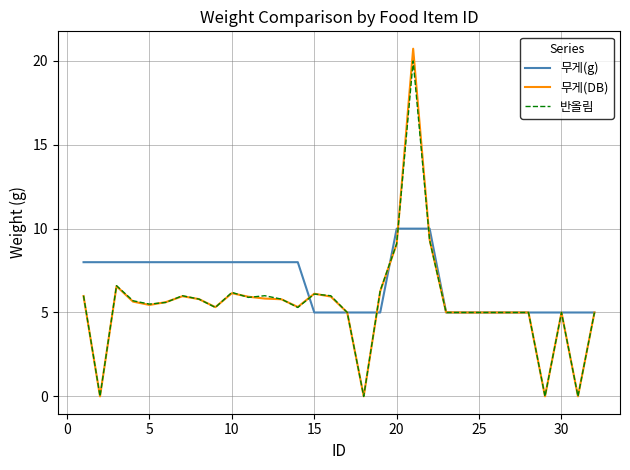

Which series has the largest total across all categories?

무게(g)